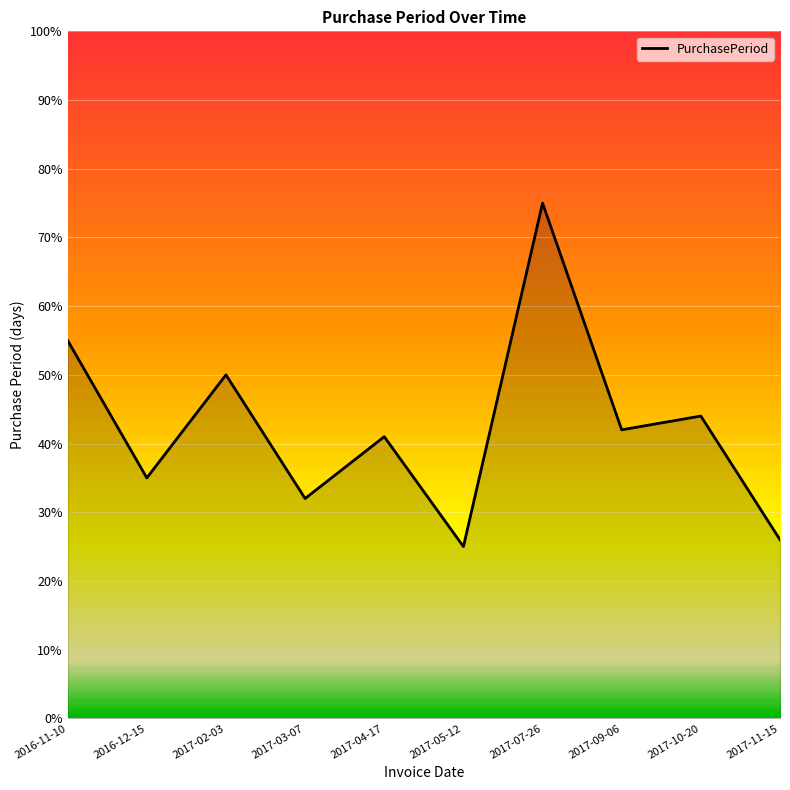

Rank the categories by value from lowest to highest.

2017-05-12, 2017-11-15, 2017-03-07, 2016-12-15, 2017-04-17, 2017-09-06, 2017-10-20, 2017-02-03, 2016-11-10, 2017-07-26